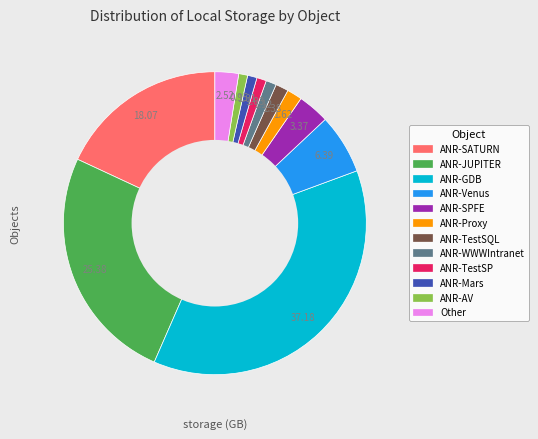

The Other slice represents 11% of the pie. True or false?

False